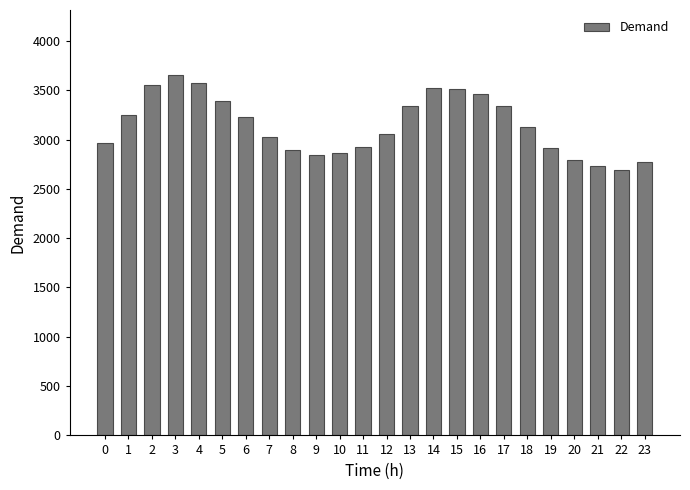

True or false: the data shows 1091 at 5.

False